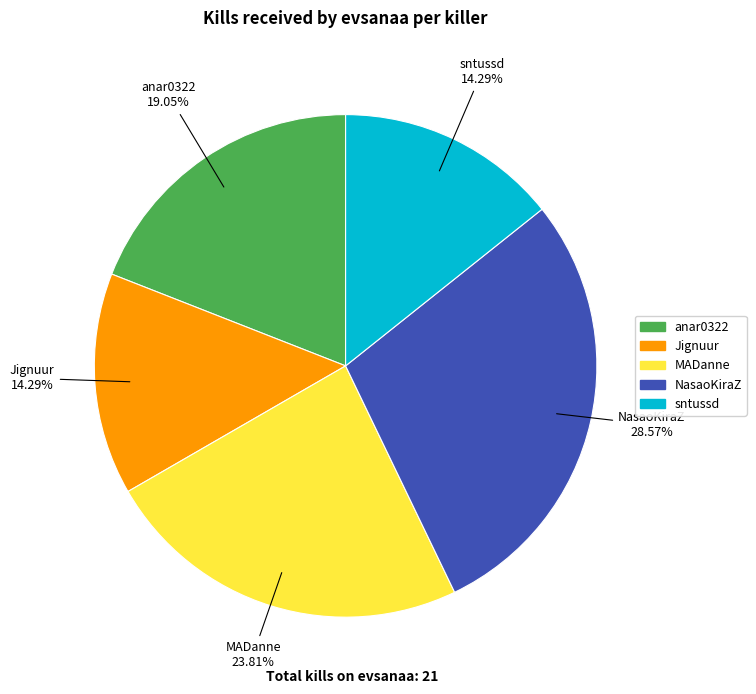

Is there any slice that represents more than half of the pie?

No